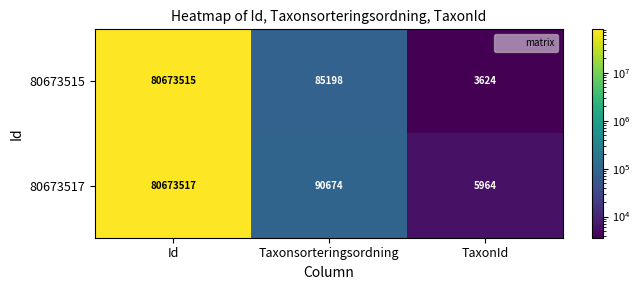

What is the sum of the 80673517 values at Taxonsorteringsordning and Id?

80764191